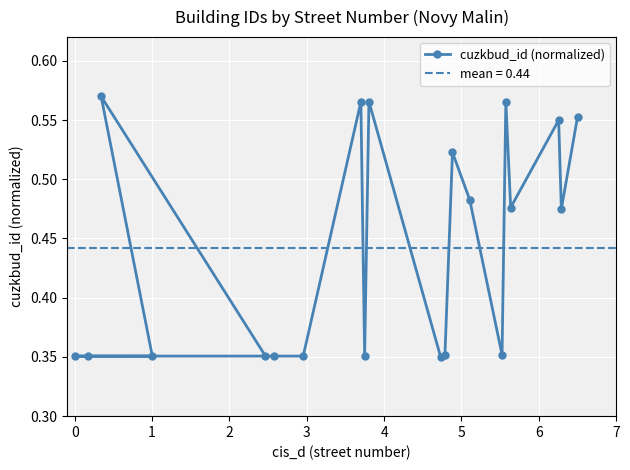

How many cuzkbud_id (normalized) values are between 0 and 1?

20